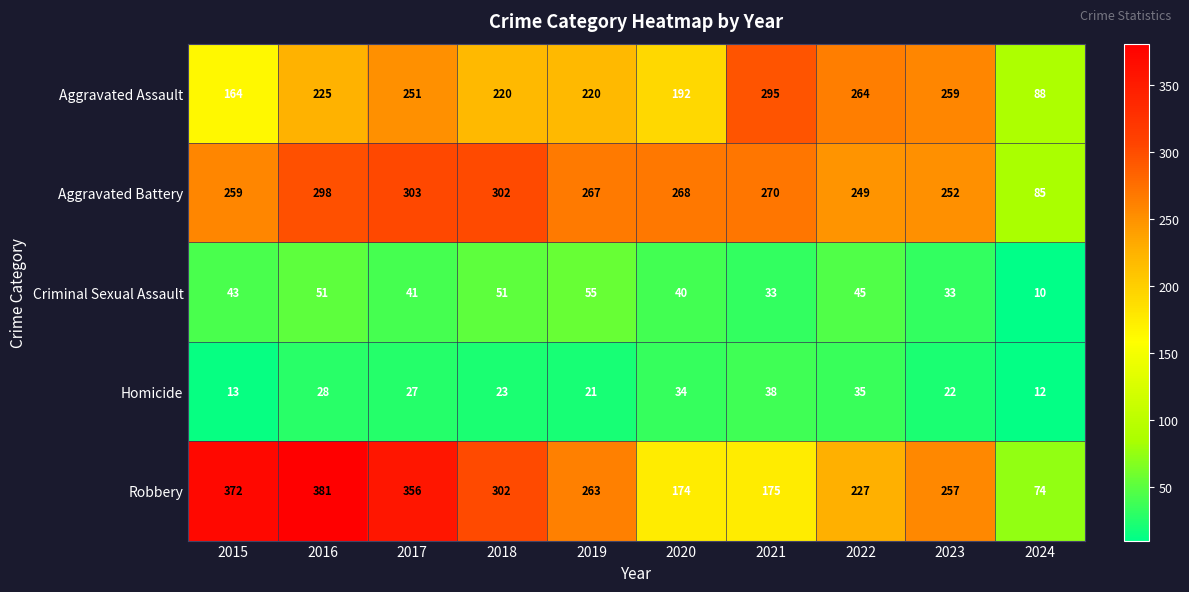

What is the total value across all series at 2019?

826